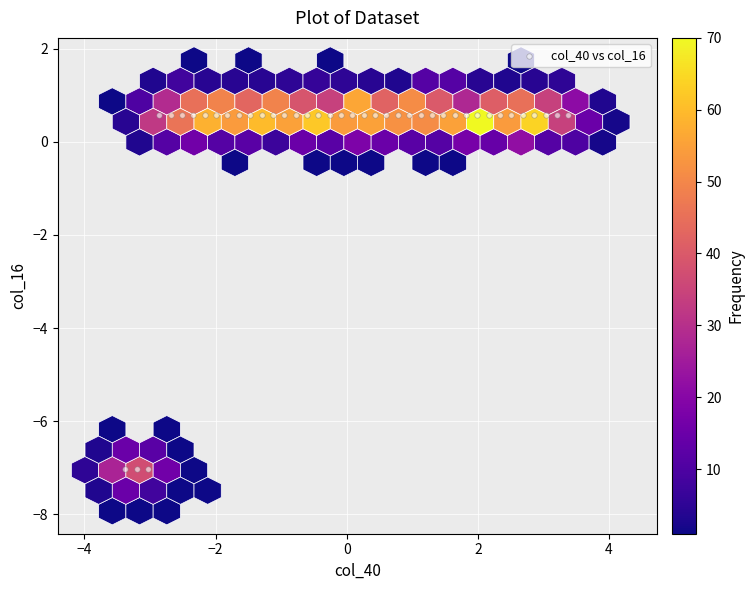

What is the range of Y values (max minus min)?

7.6